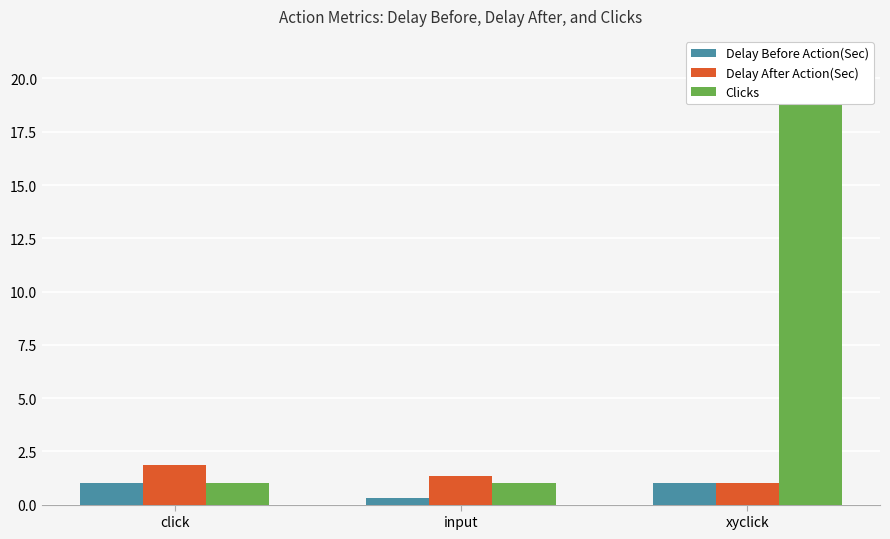

What is the difference between the Delay After Action(Sec) values at click and input?

0.5